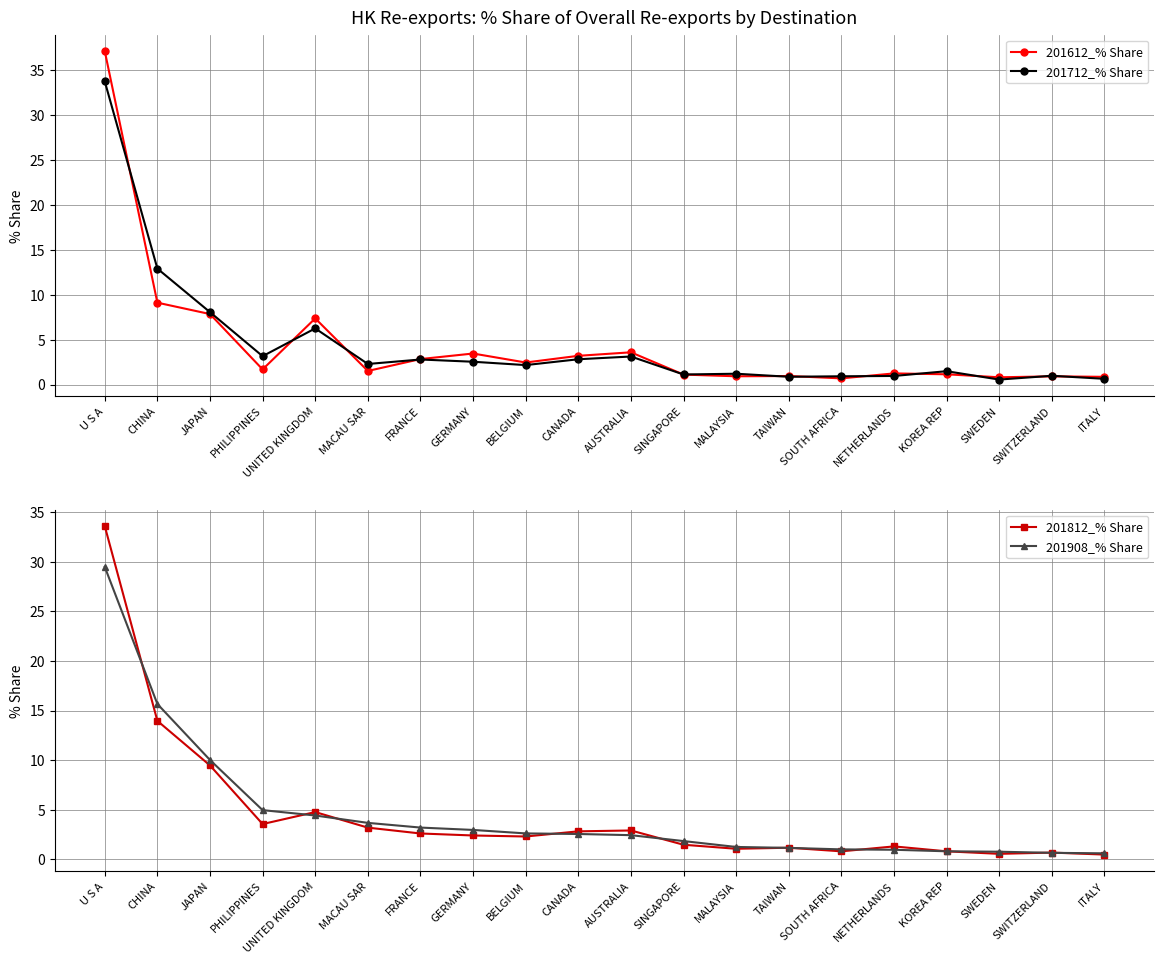

Read the 201712_% Share value at AUSTRALIA.

3.1